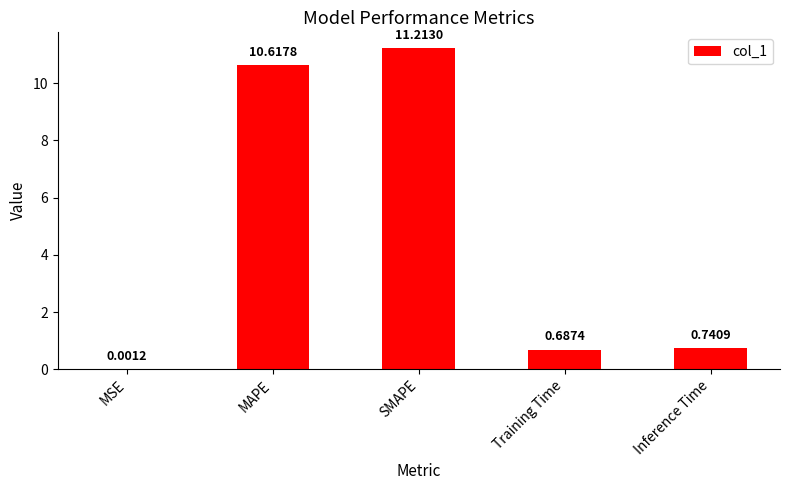

What is the sum of the values at Training Time and MAPE?

11.3